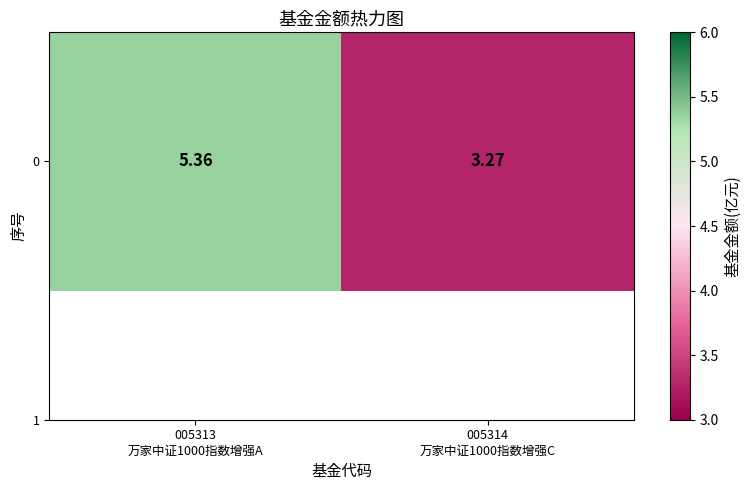

Count the values in the range 3 to 5.

1